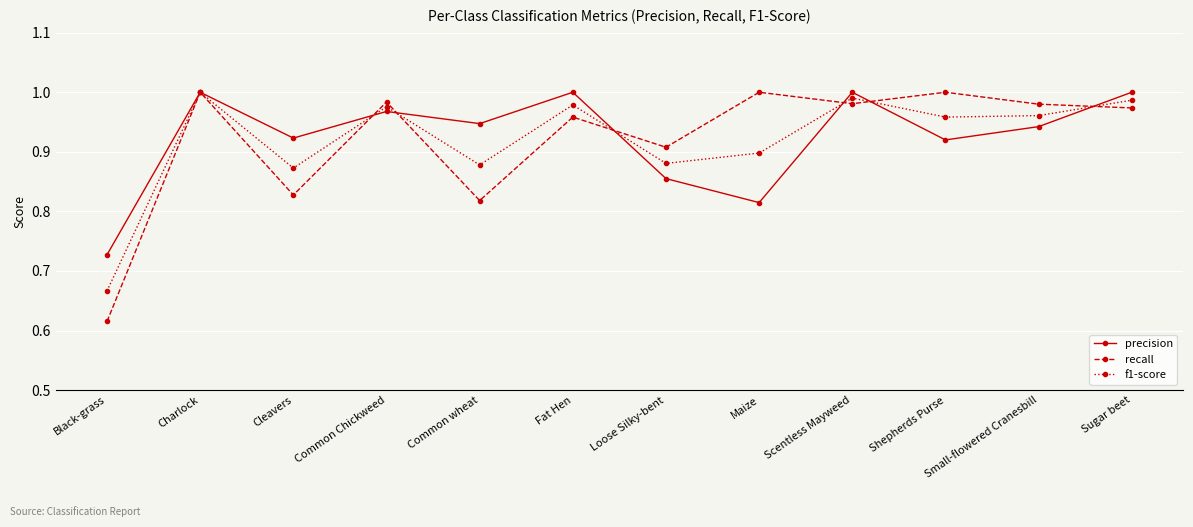

Is the value of recall at Sugar beet greater than the value of f1-score at Cleavers?

Yes